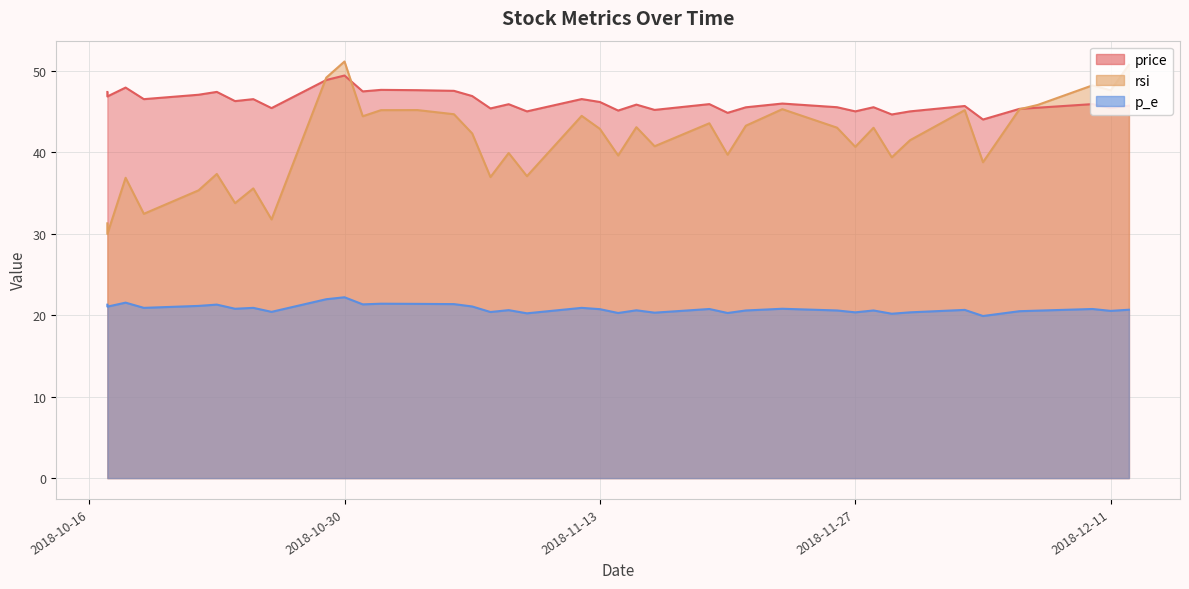

What is the sum of the p_e values at 2018-10-31 and 2018-10-25?

42.2